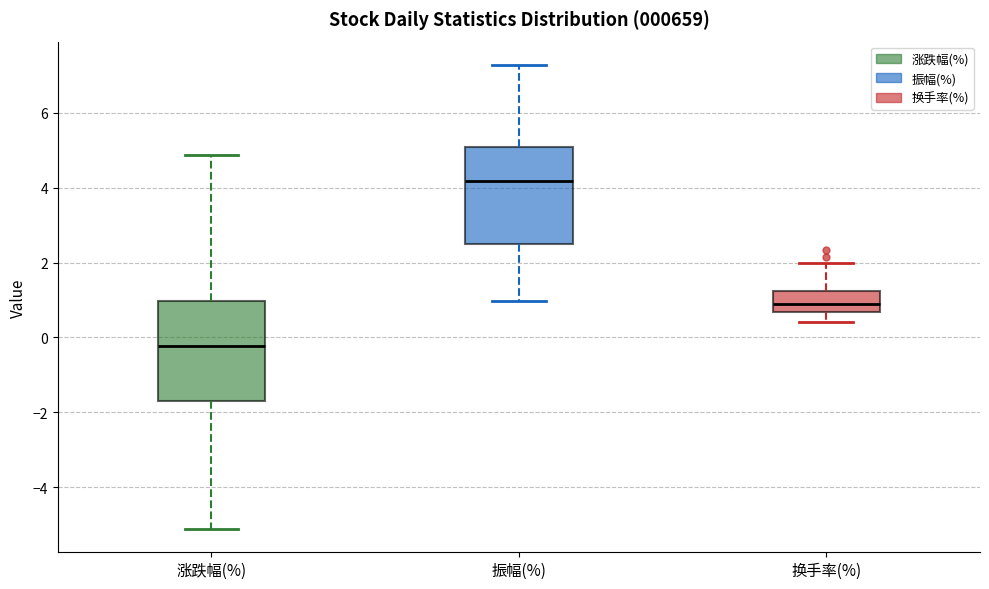

Reading left to right, transcribe this box plot: for each box, give where its median line is, the range the box spans, and where its two whiskers end, as read against the y-axis. The values are not printed on the chart, so give them approximately, as read against the axis.

涨跌幅(%): median -0.2, box -1.6 to 1.0, whiskers -5.2 to 4.8
振幅(%): median 4.2, box 2.6 to 5.0, whiskers 1.0 to 7.2
换手率(%): median 0.8, box 0.6 to 1.2, whiskers 0.4 to 2.0